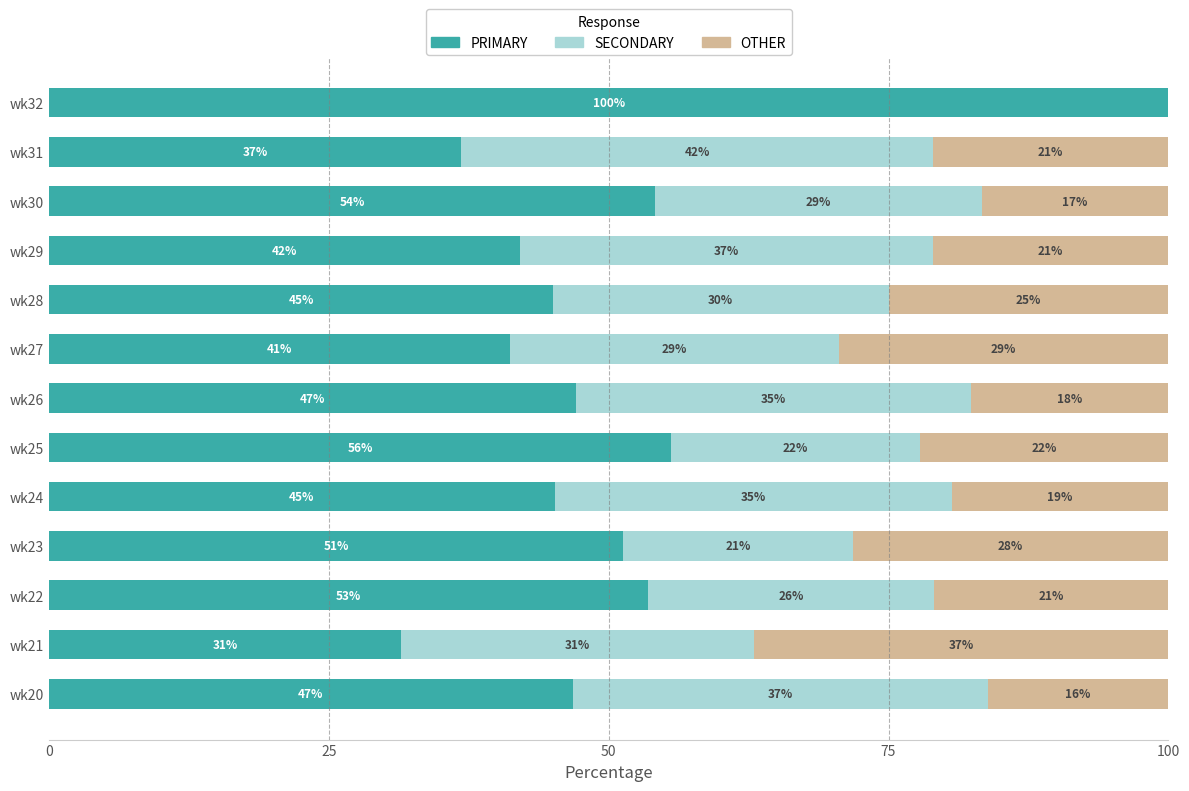

The PRIMARY series shows 20.4 at wk26. True or false?

False